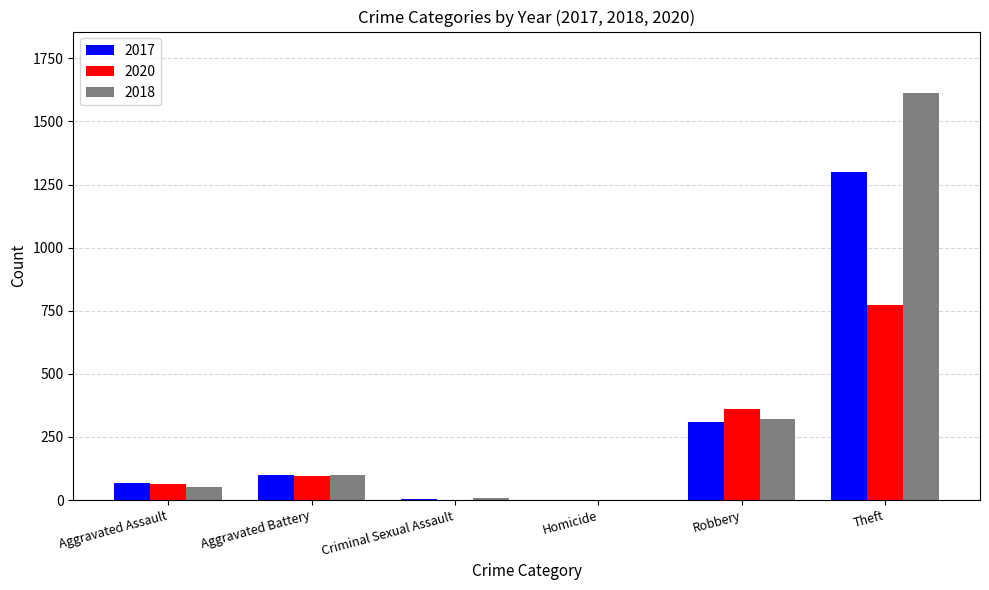

At which label does 2020 reach its peak?

Theft